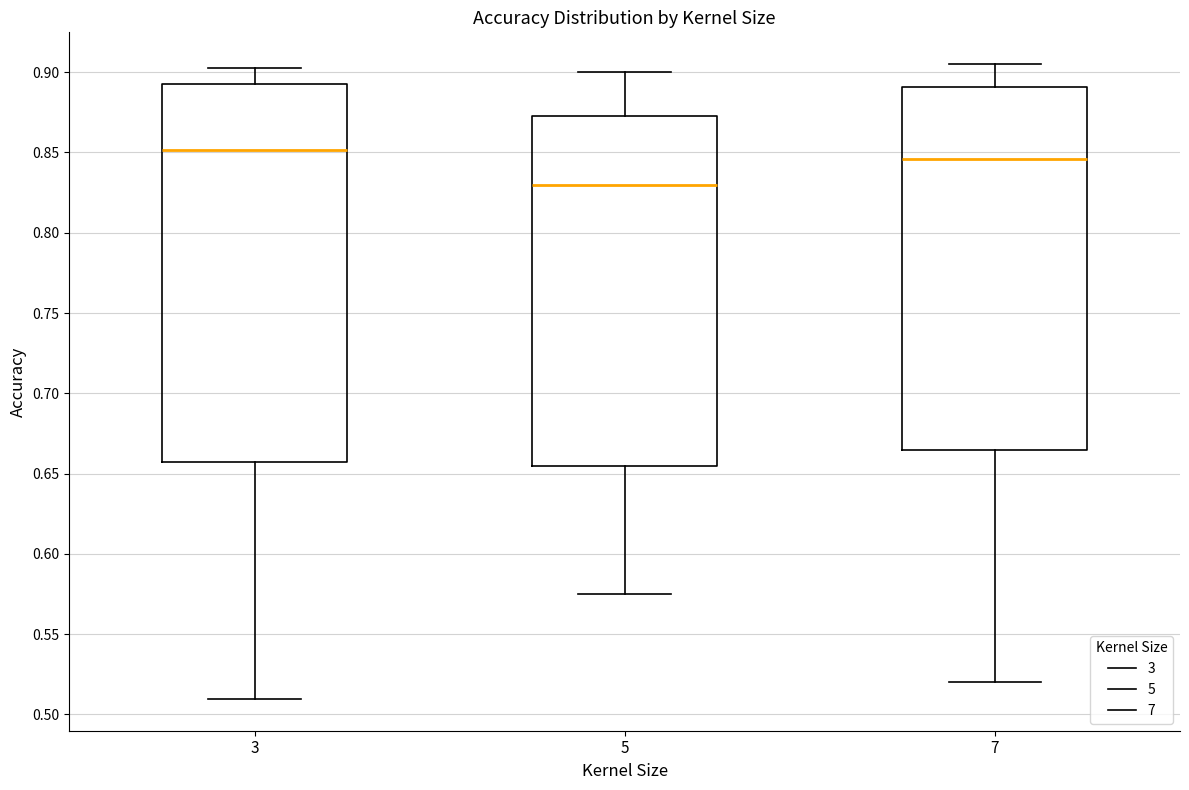

Comparing the boxes themselves (not the whiskers), which one is the tallest?

3